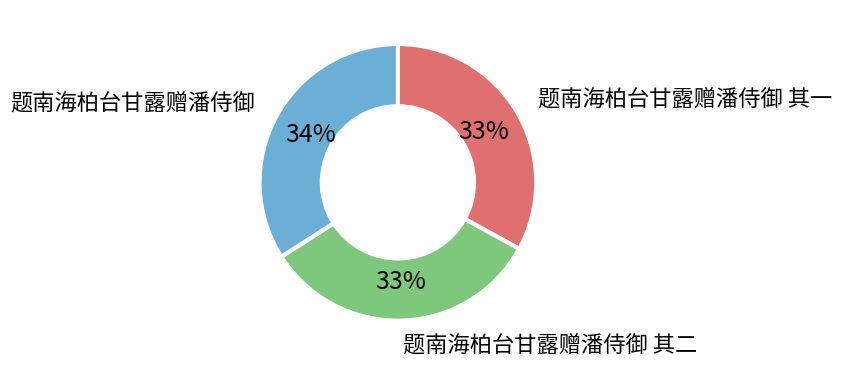

Is there any slice that represents more than half of the pie?

No